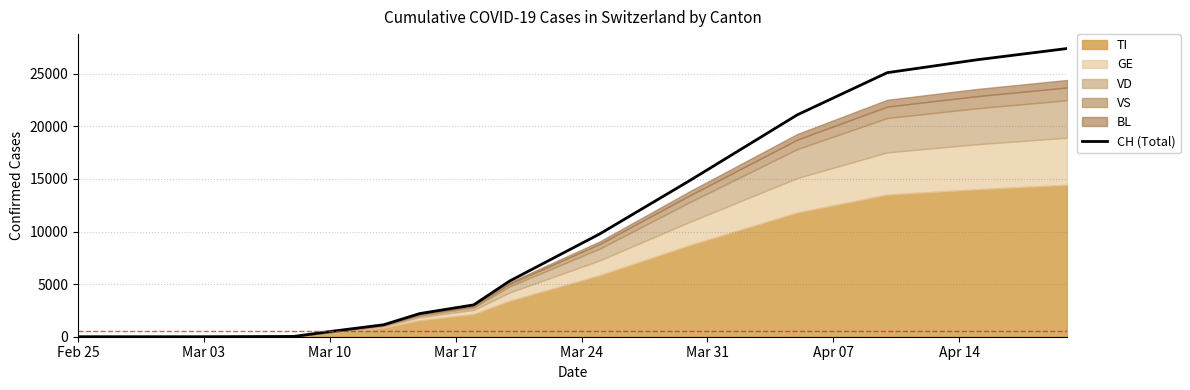

Is it true that the value at Mar 17 is -8876?

False